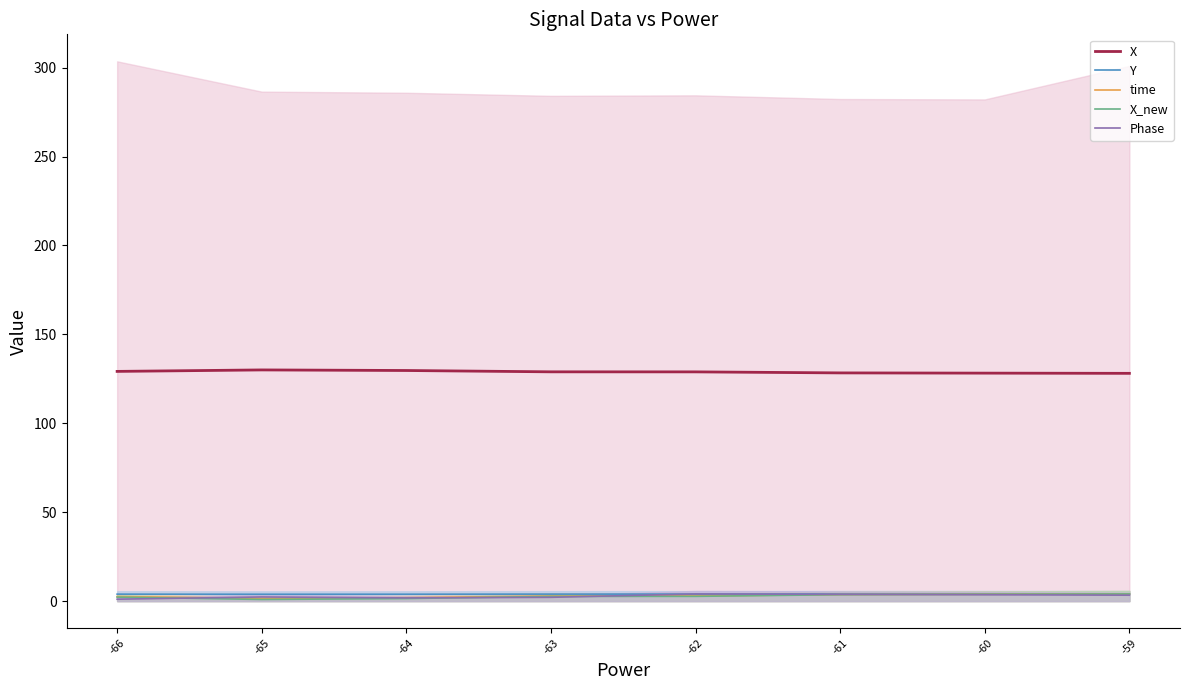

At which label does time first exceed 2?

-66